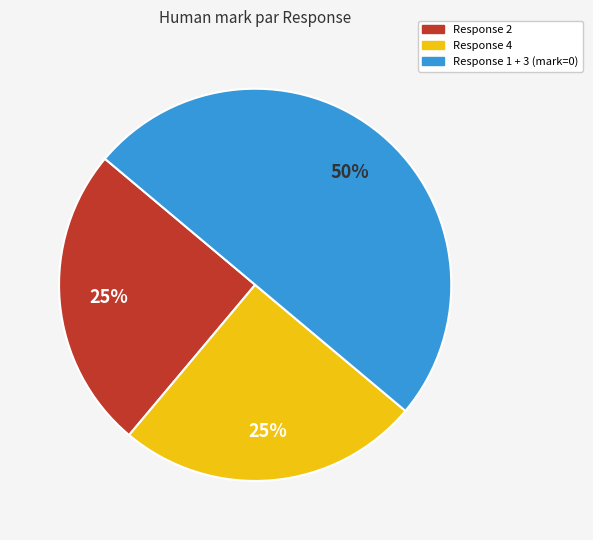

To the nearest percent, what is the difference between the largest and smallest slice percentages?

25%